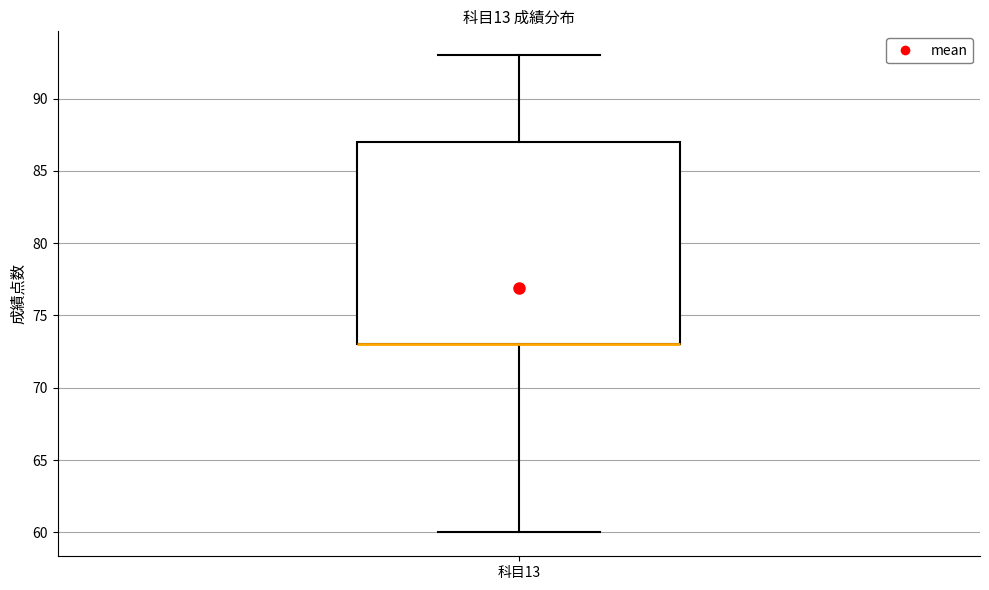

Where does the lower whisker of the box for 科目13 end on the y-axis? The values are not printed on the chart, so give them approximately, as read against the axis.

60